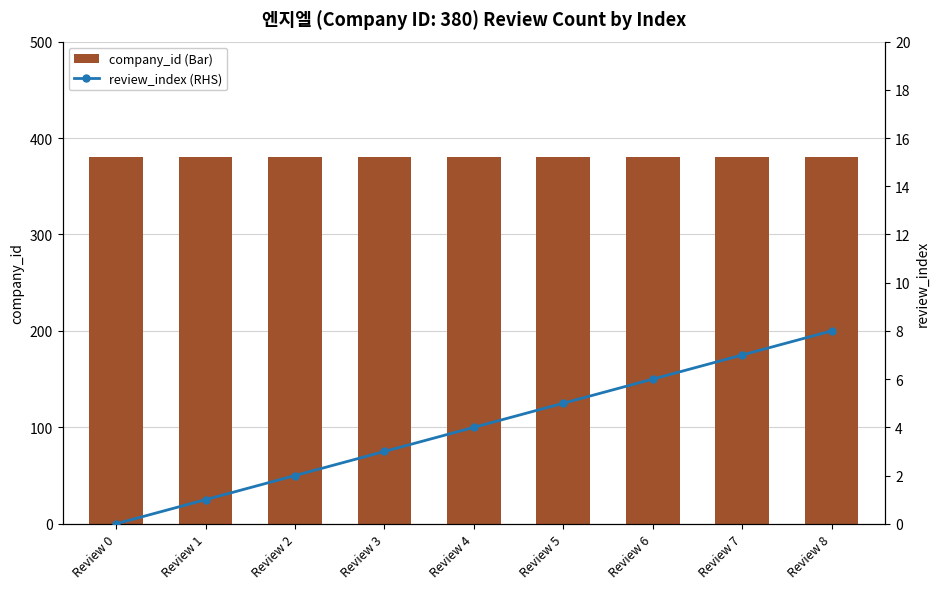

What is the highest value of the company_id (Bar) series?

380